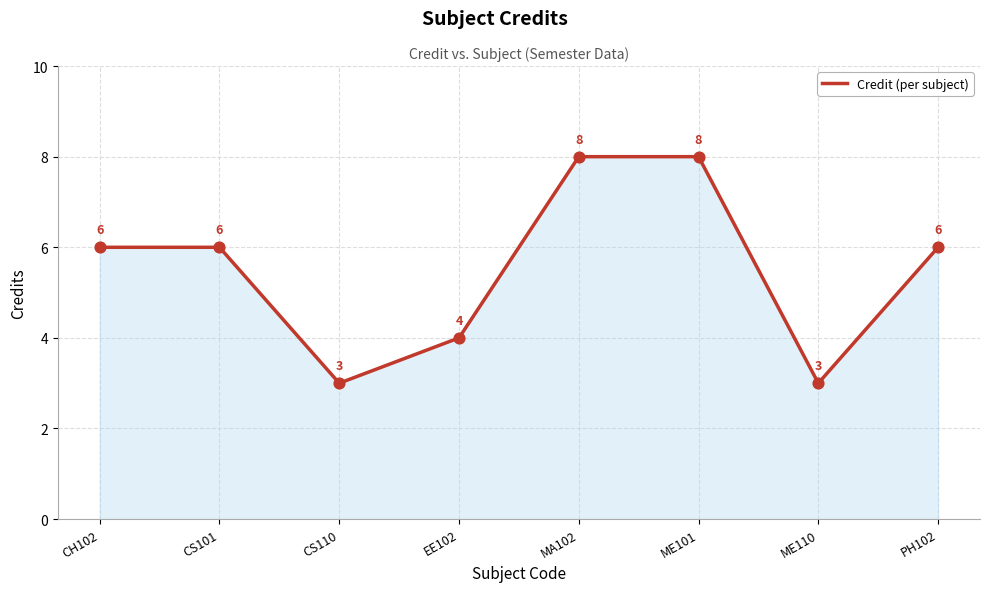

What is the change in value from CS110 to MA102?

+5